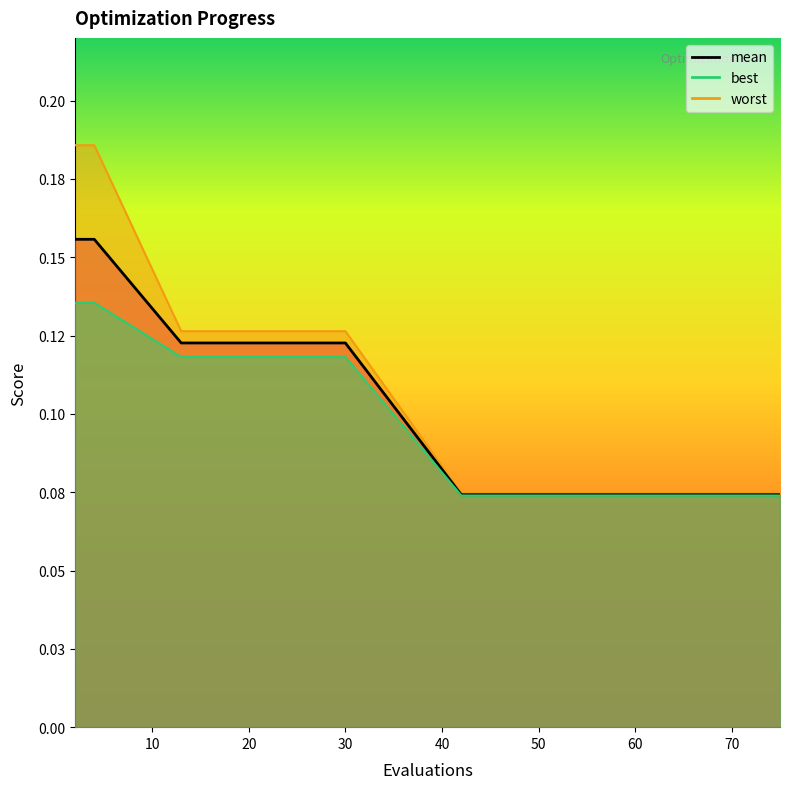

What is the difference between the maximum and minimum values in the best series?

0.1